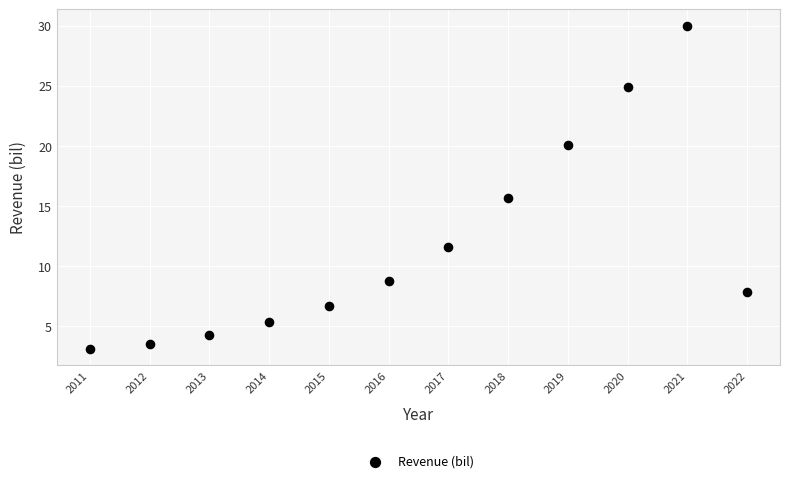

What is the average Y value?

11.8